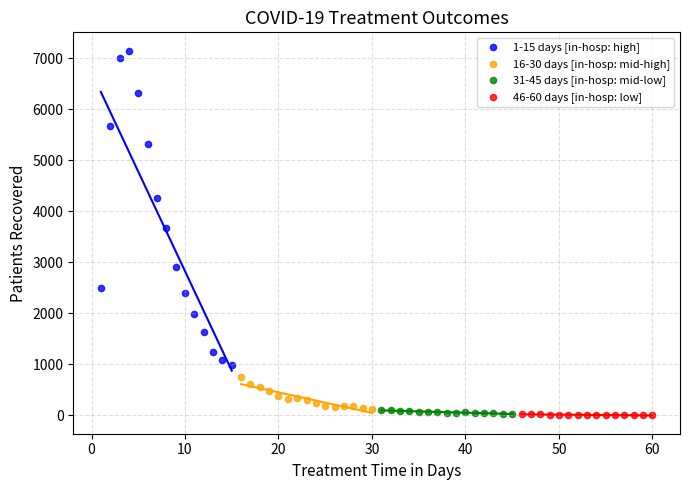

Which series contains the highest Y value?

1-15 days [in-hosp: high]